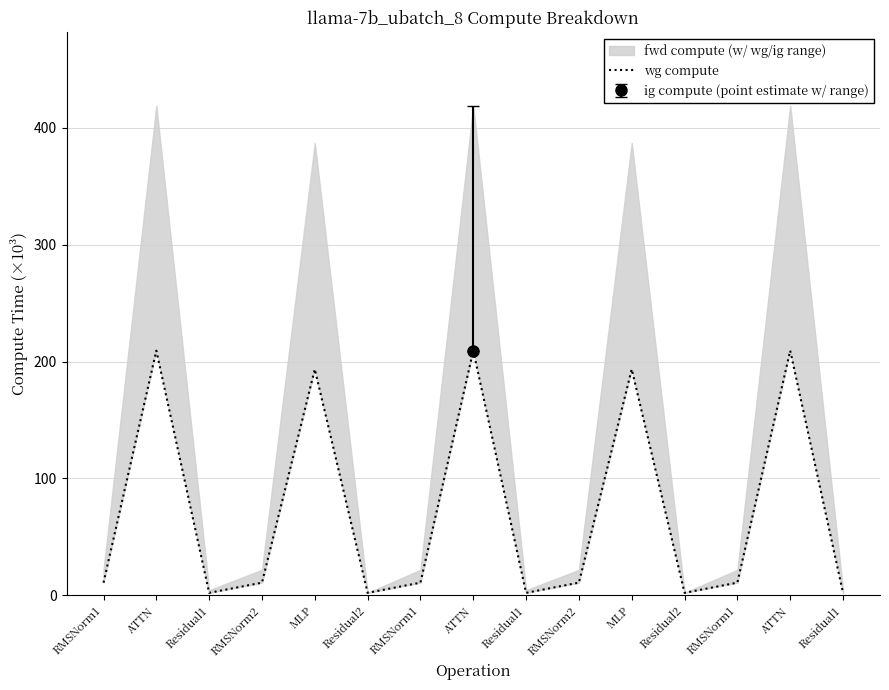

List the labels in order of value, smallest first.

Residual1, Residual2, Residual1, Residual2, Residual1, RMSNorm1, RMSNorm2, RMSNorm1, RMSNorm2, RMSNorm1, MLP, MLP, ATTN, ATTN, ATTN